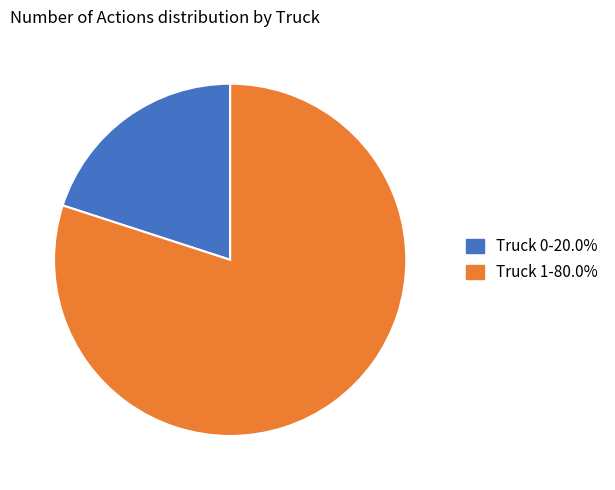

Between Truck 1 and Truck 0, which is larger?

Truck 1